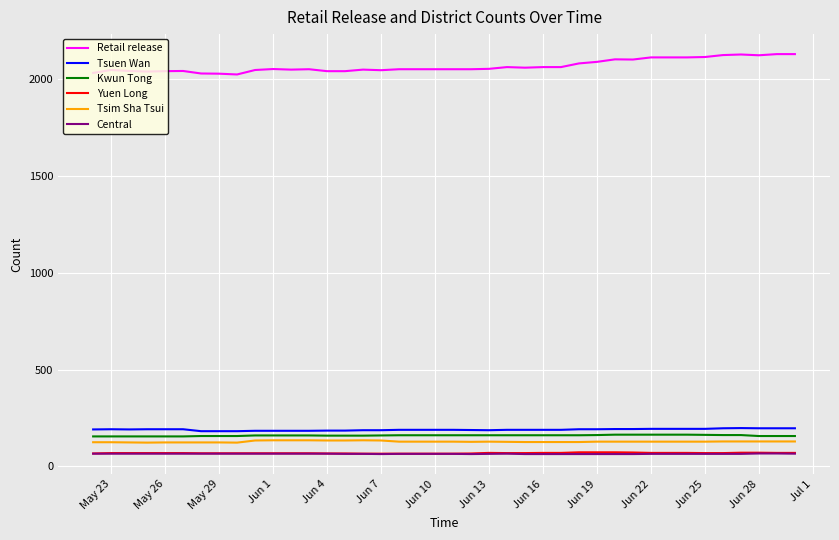

Which series has the largest range (max minus min)?

Retail release